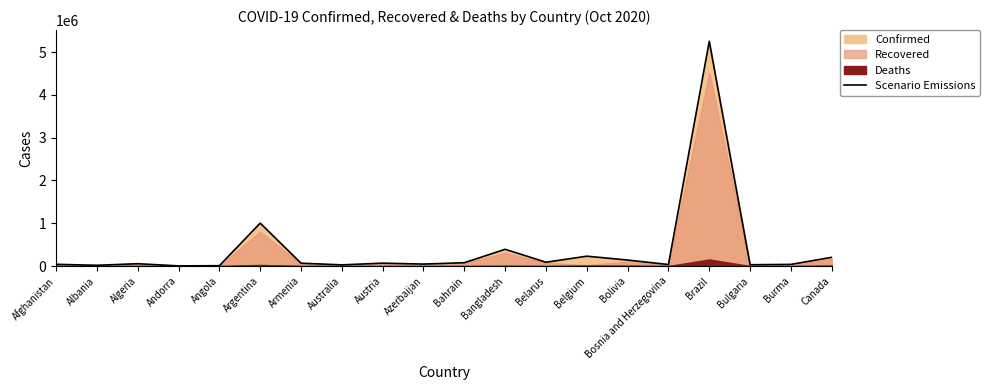

List the labels in order of value, largest first.

Brazil, Argentina, Bangladesh, Belgium, Canada, Bolivia, Belarus, Bahrain, Austria, Armenia, Algeria, Azerbaijan, Afghanistan, Burma, Bosnia and Herzegovina, Bulgaria, Australia, Albania, Angola, Andorra